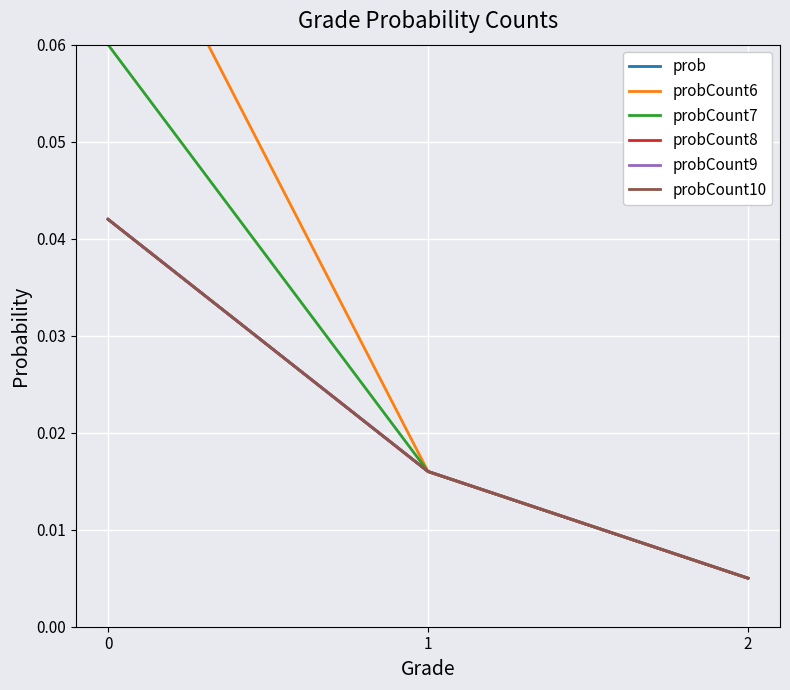

The probCount7 series shows 0.0 at 1. True or false?

True